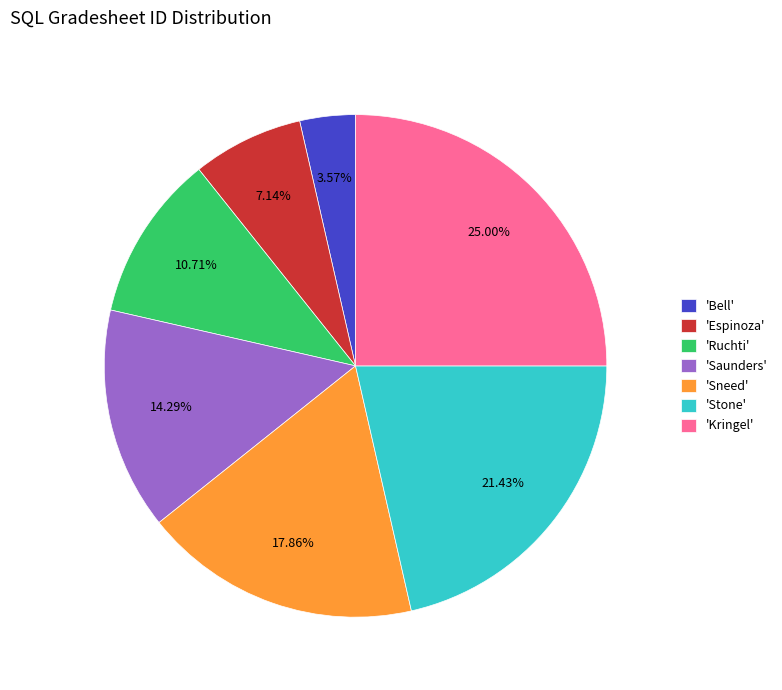

What is the smallest slice in the pie chart?

'Bell'